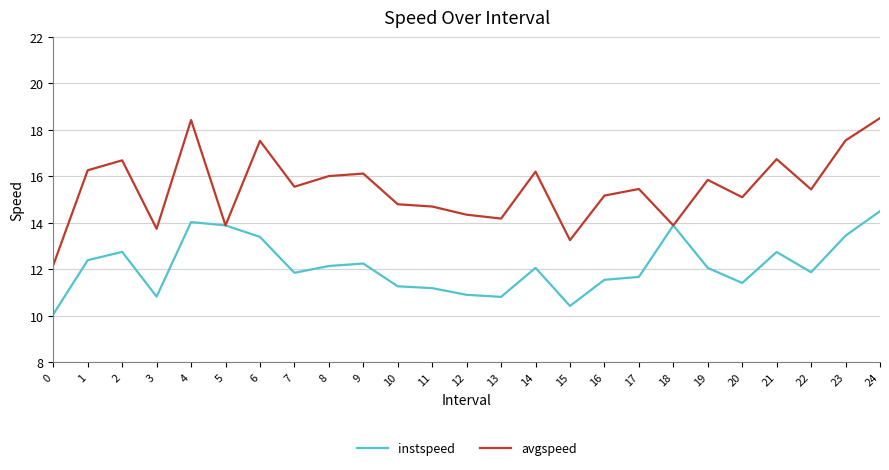

True or false: instspeed has a value of 10.8 at 3.

True